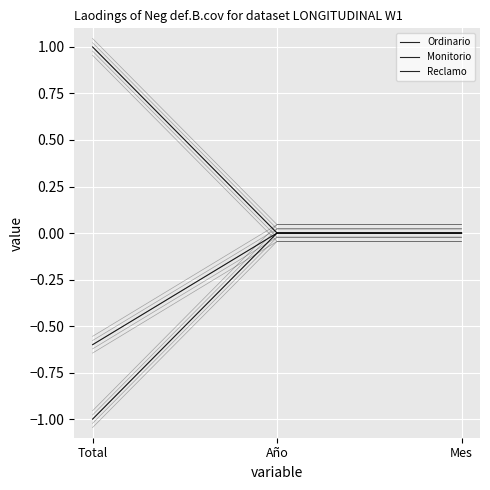

At which category is the sum across all series the highest?

Año